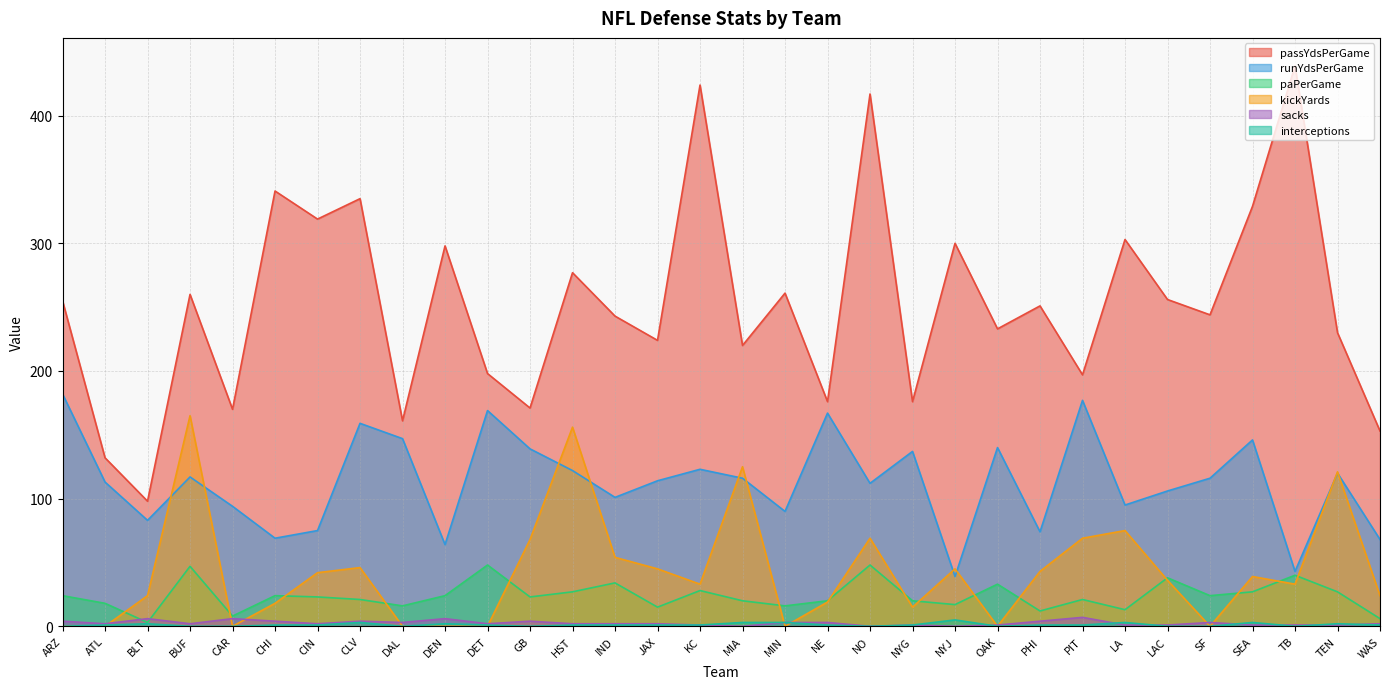

How many values in the passYdsPerGame series exceed 251?

15